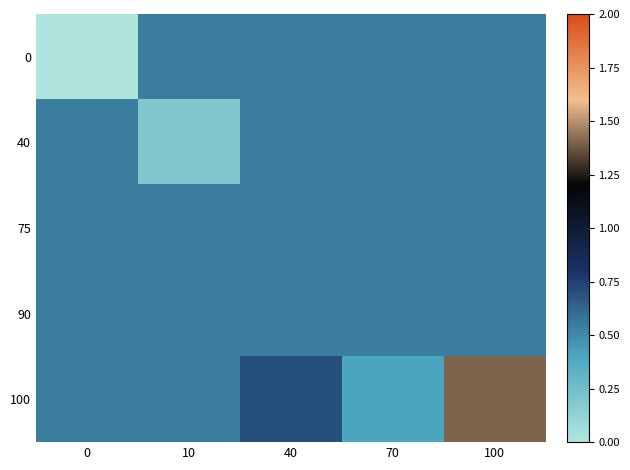

At which category is the sum across all series the highest?

100